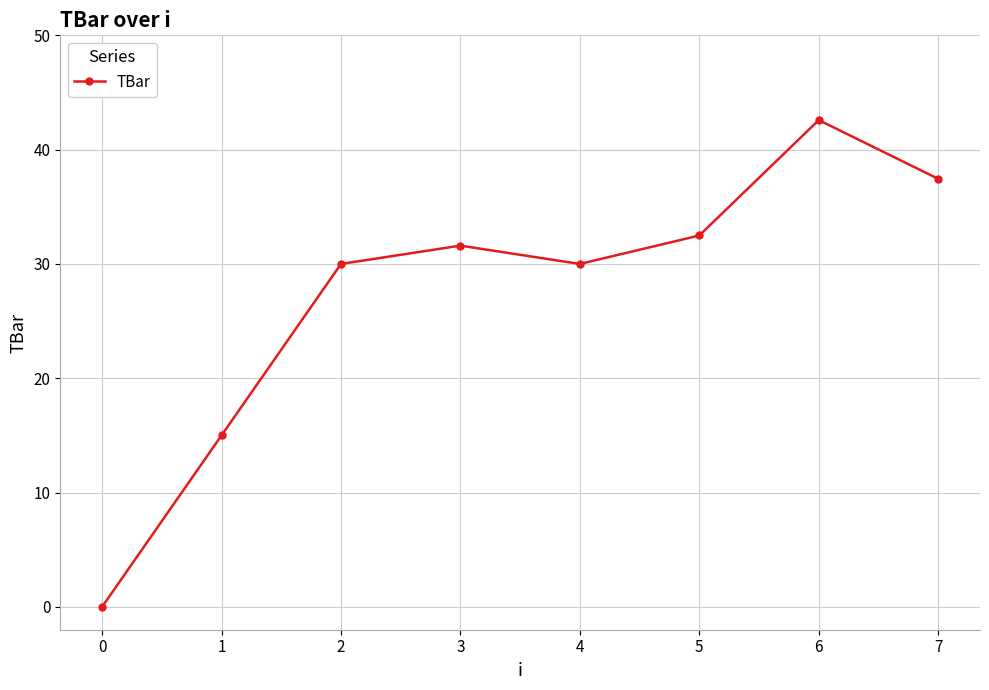

At which category does the chart reach its peak across all series?

6